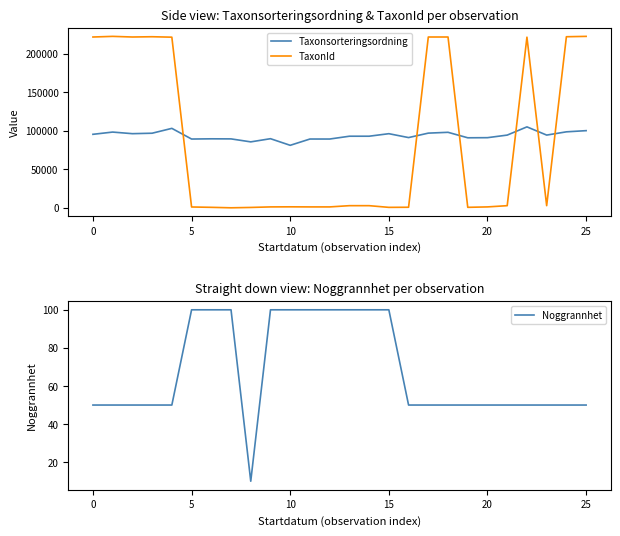

How many interior local valleys does the Noggrannhet series have?

1